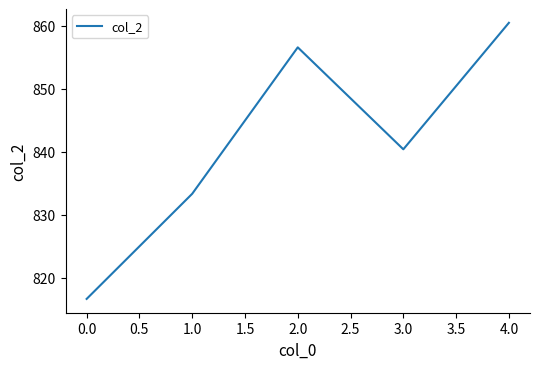

Count the number of categories in the chart.

5